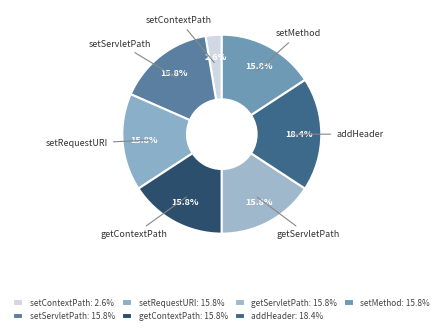

Combined, what portion of the pie is setRequestURI and addHeader?

34.2%